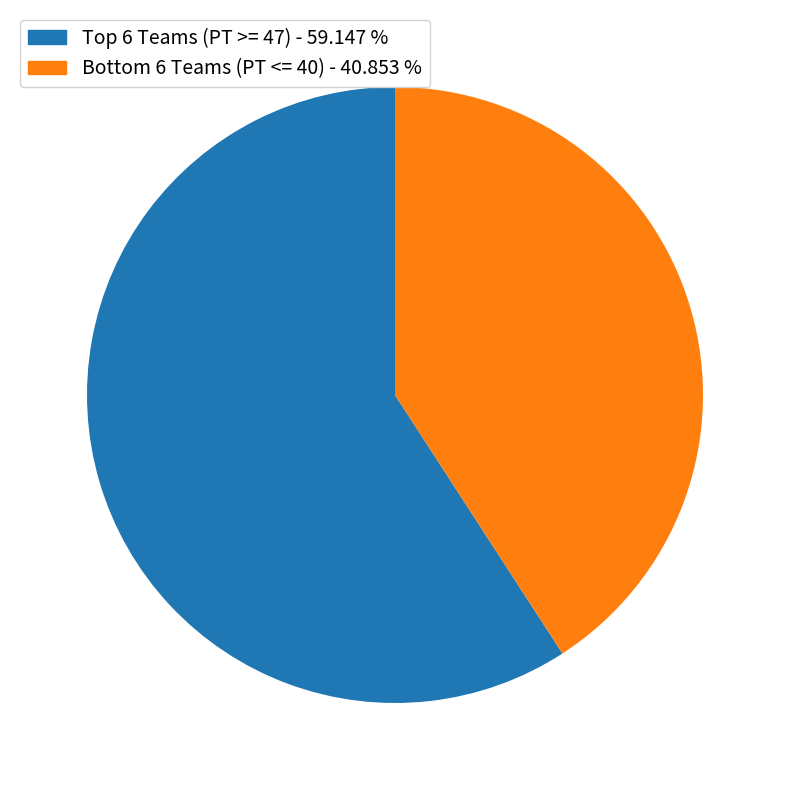

How many slices are in this pie chart?

2